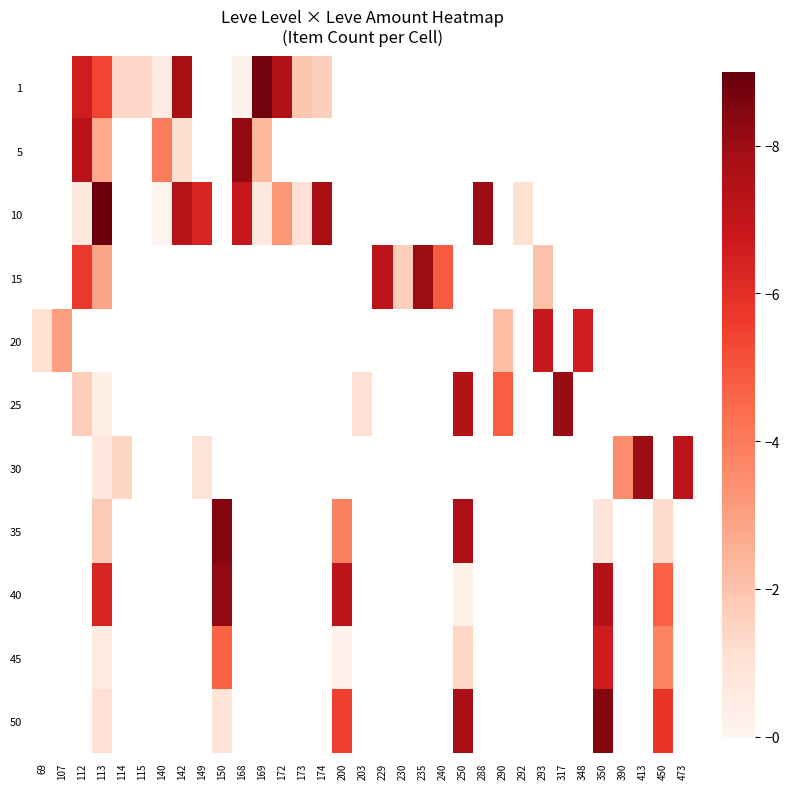

Is the value of 1 at 173 greater than the value of 50 at 114?

No